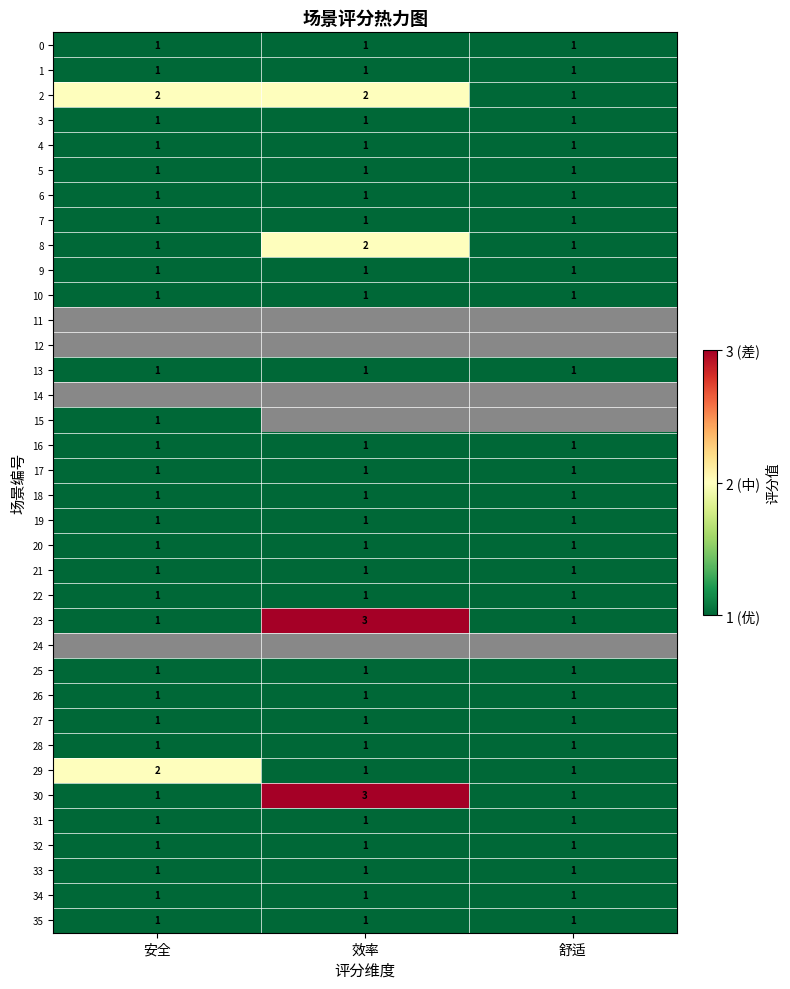

Is it true that 31 equals 1 at 效率?

True